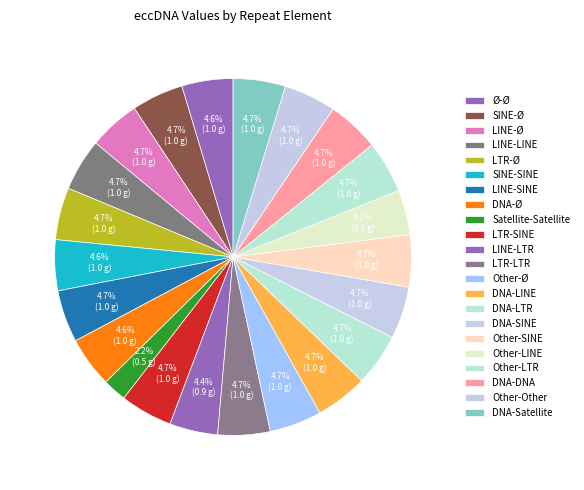

Rank the categories by value from highest to lowest.

LINE-LINE, LTR-Ø, LINE-SINE, LTR-SINE, LTR-LTR, Other-Ø, DNA-LINE, DNA-LTR, DNA-SINE, Other-SINE, Other-LTR, DNA-DNA, Other-Other, DNA-Satellite, SINE-Ø, LINE-Ø, Ø-Ø, SINE-SINE, DNA-Ø, LINE-LTR, Other-LINE, Satellite-Satellite